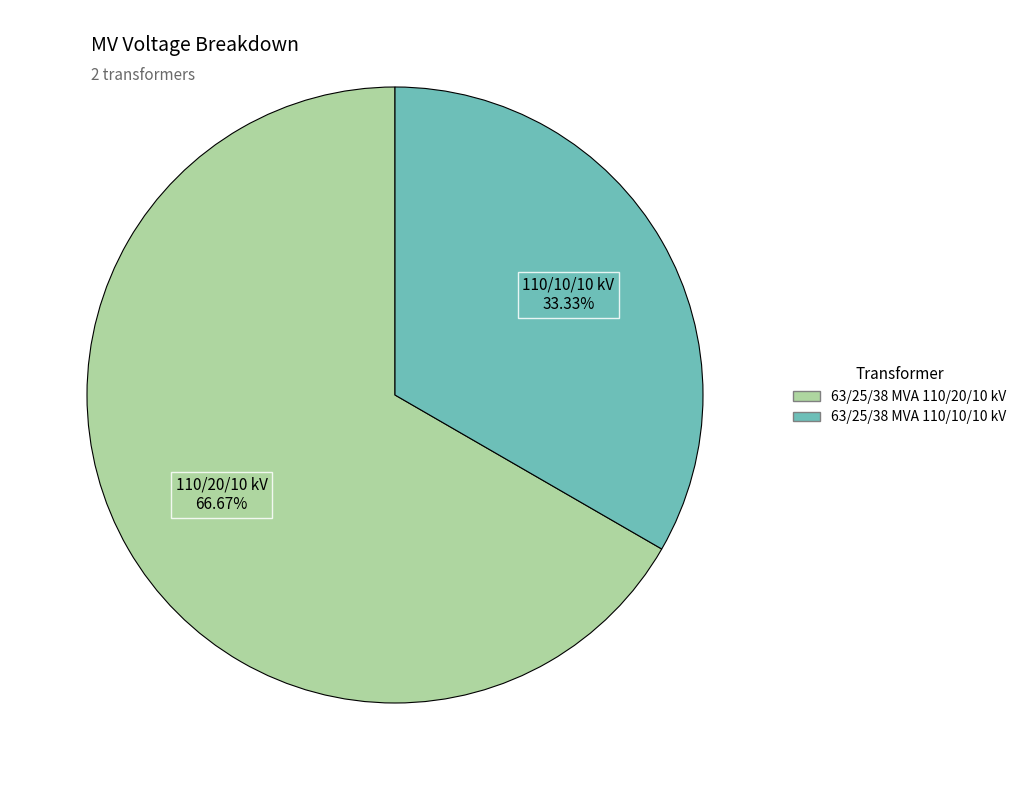

Is it true that 63/25/38 MVA 110/20/10 kV is 67% of the pie?

True